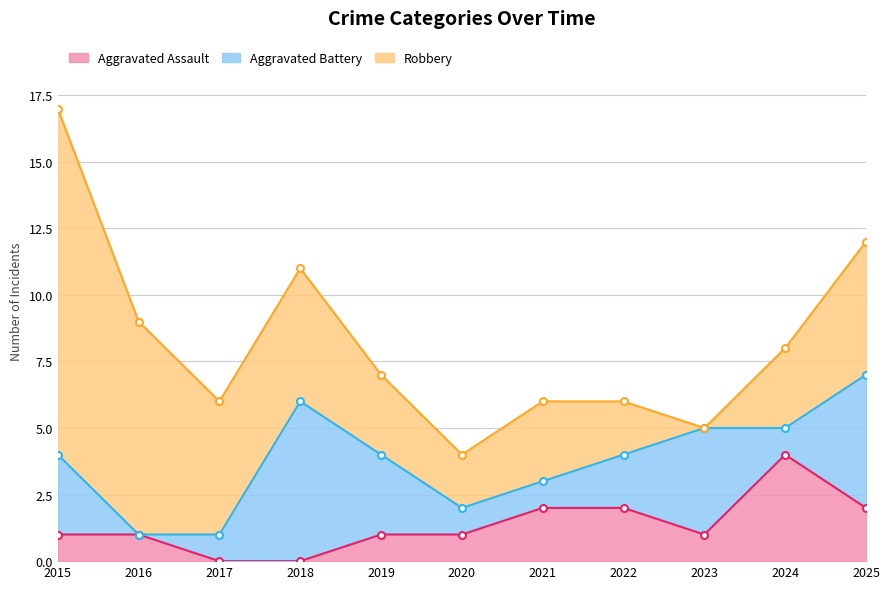

What is the highest value of the Aggravated Assault series?

4